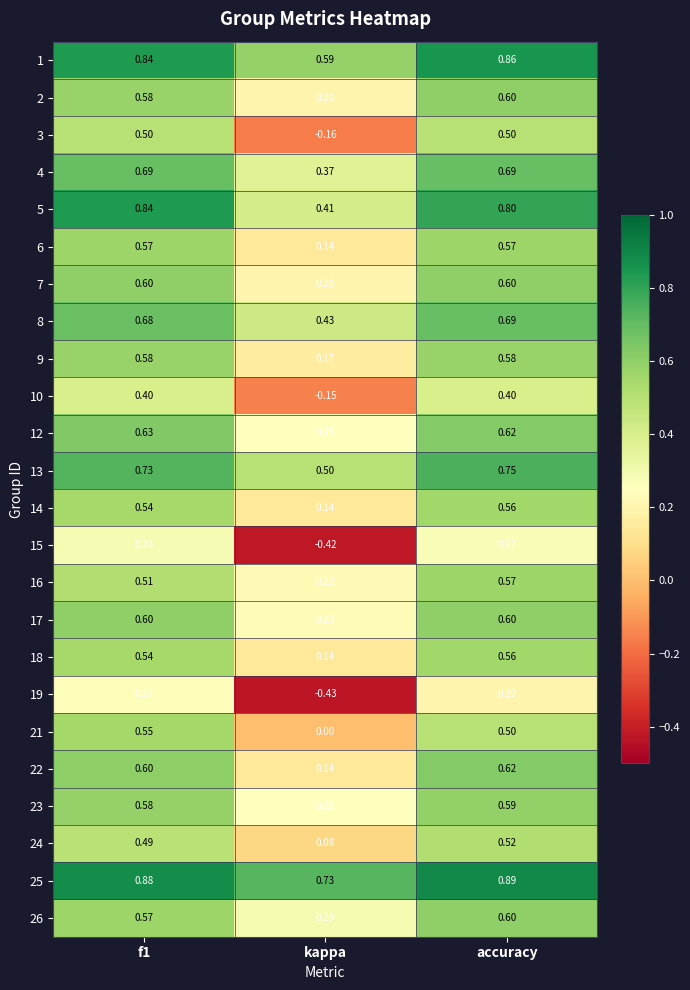

Which category has the highest value in the 22 series?

accuracy